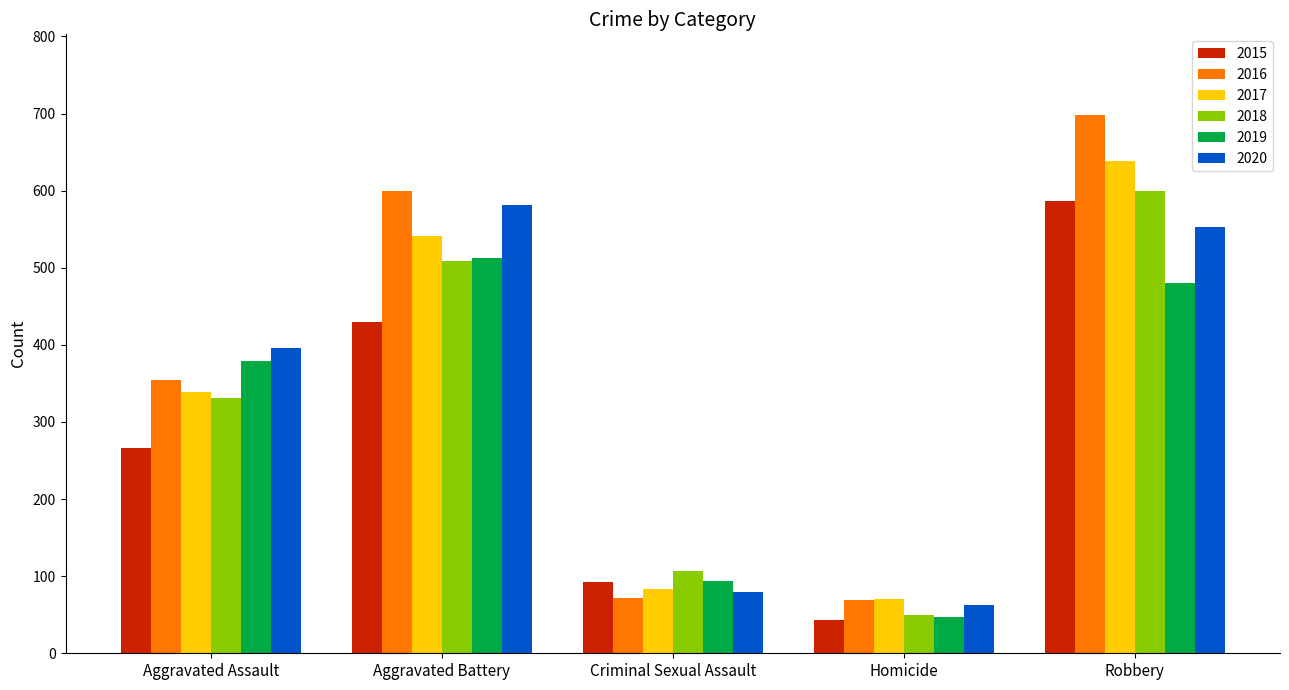

What is the sum of the 2017 values at Aggravated Assault and Robbery?

977